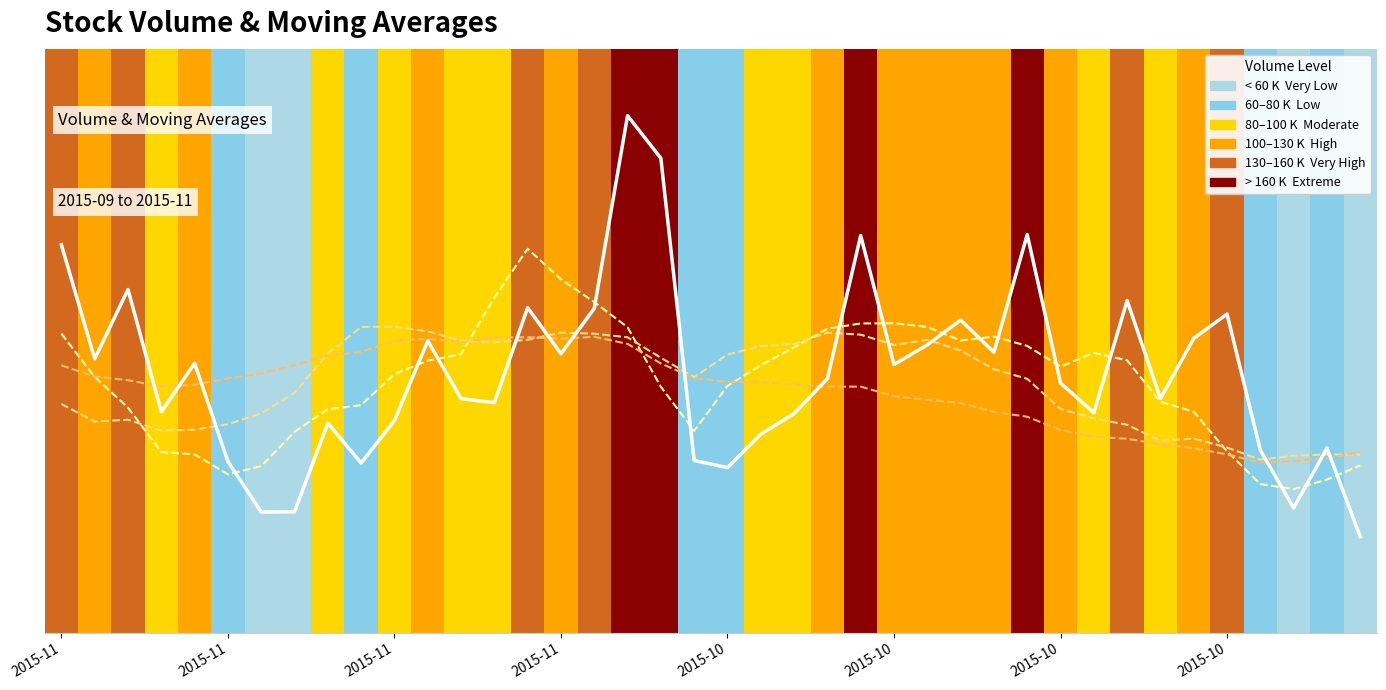

What is the difference between the highest and lowest values at 21?

36176.7